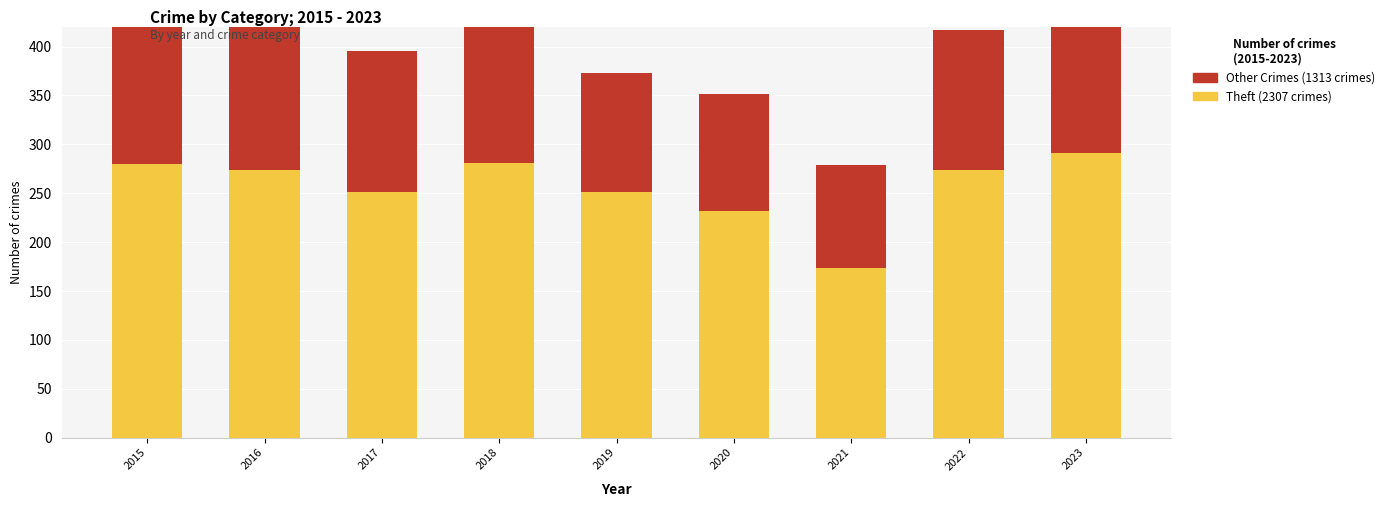

Which has a higher value, 2016 or 2017?

2016